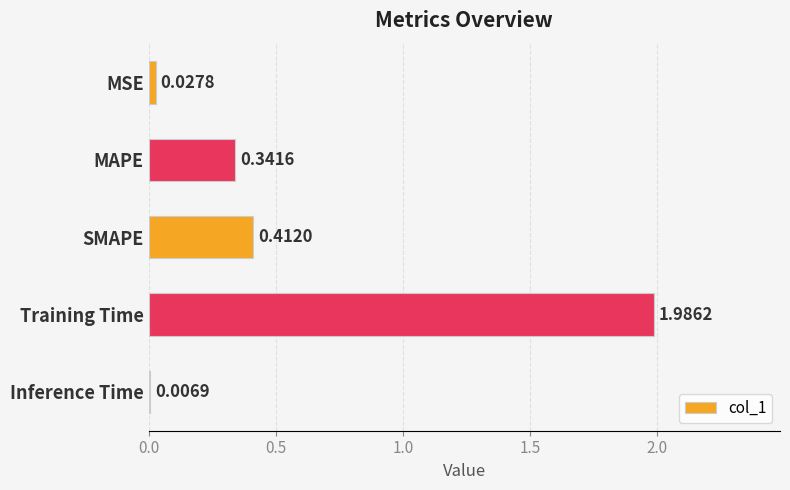

Are the bars grouped side by side (vs. stacked)?

No